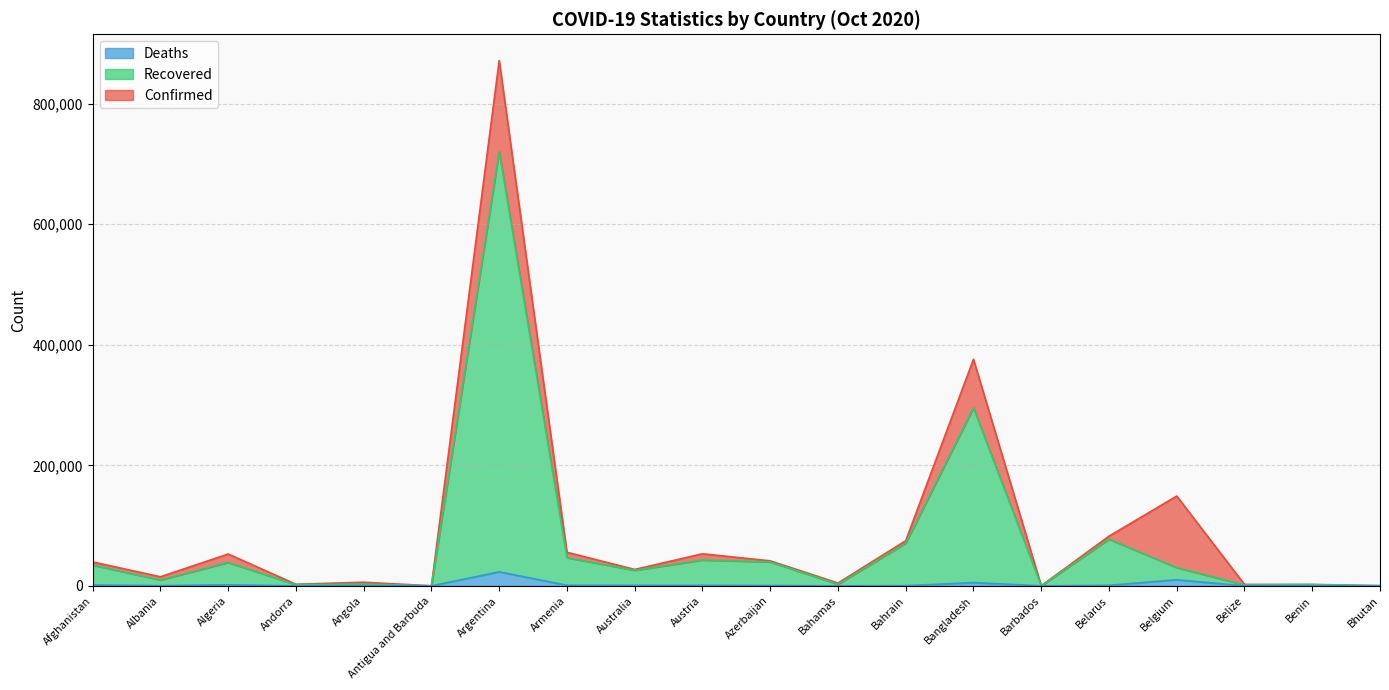

How many values in the Confirmed series exceed 39703?

9